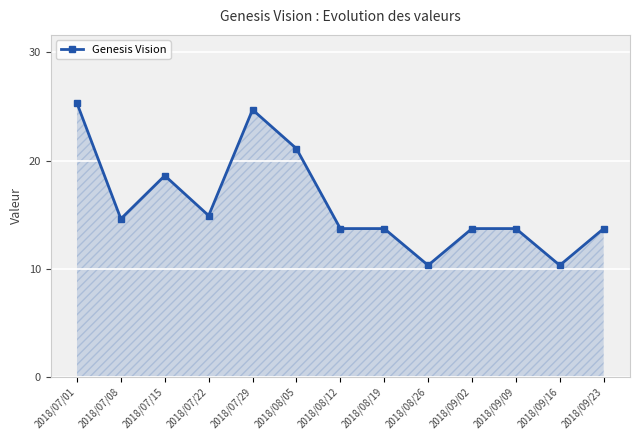

True or false: the data shows 25.3 at 2018/07/01.

True